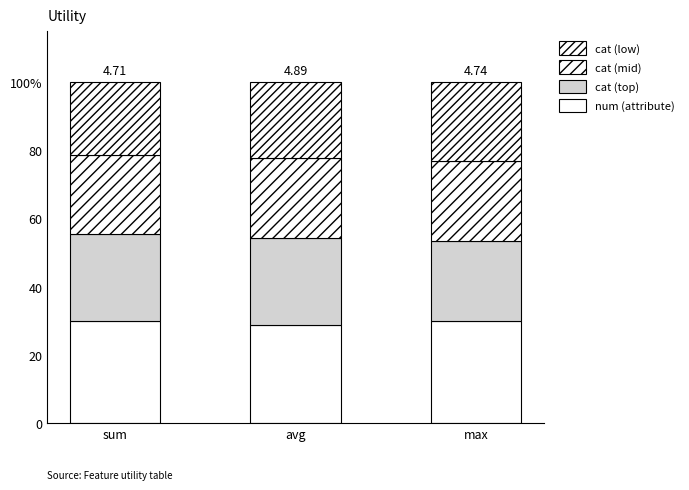

Between max and sum, which is larger?

sum